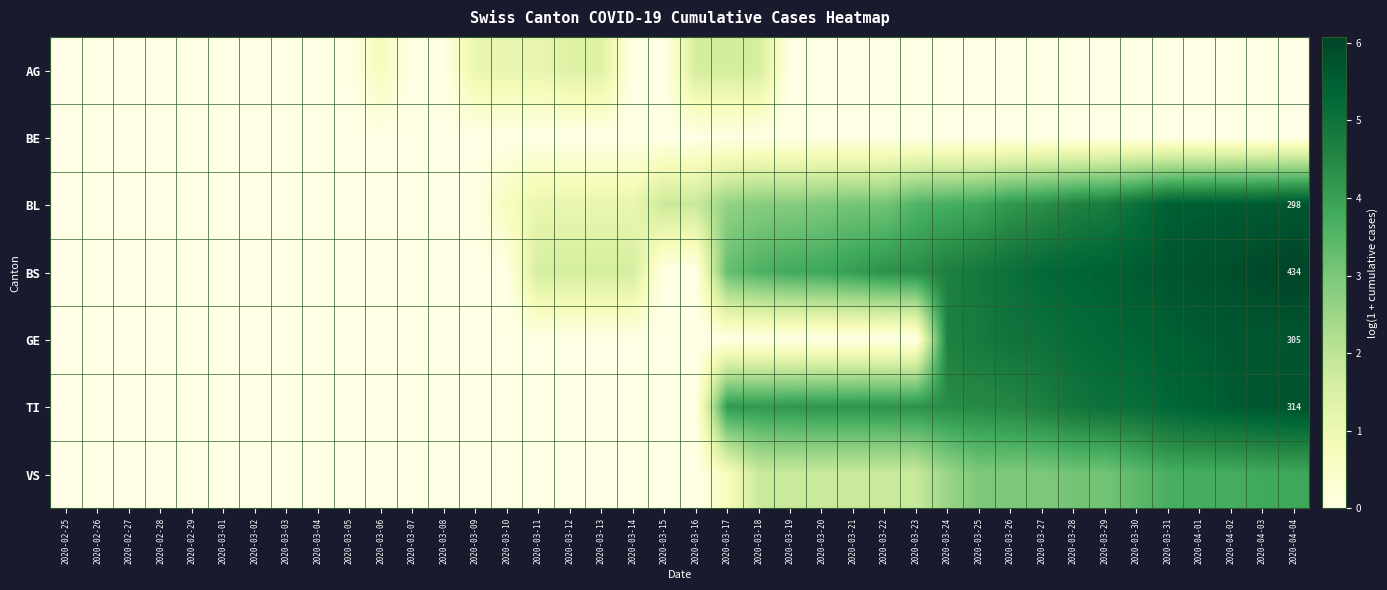

The value of BS at 2020-03-27 is 5.3. True or false?

True